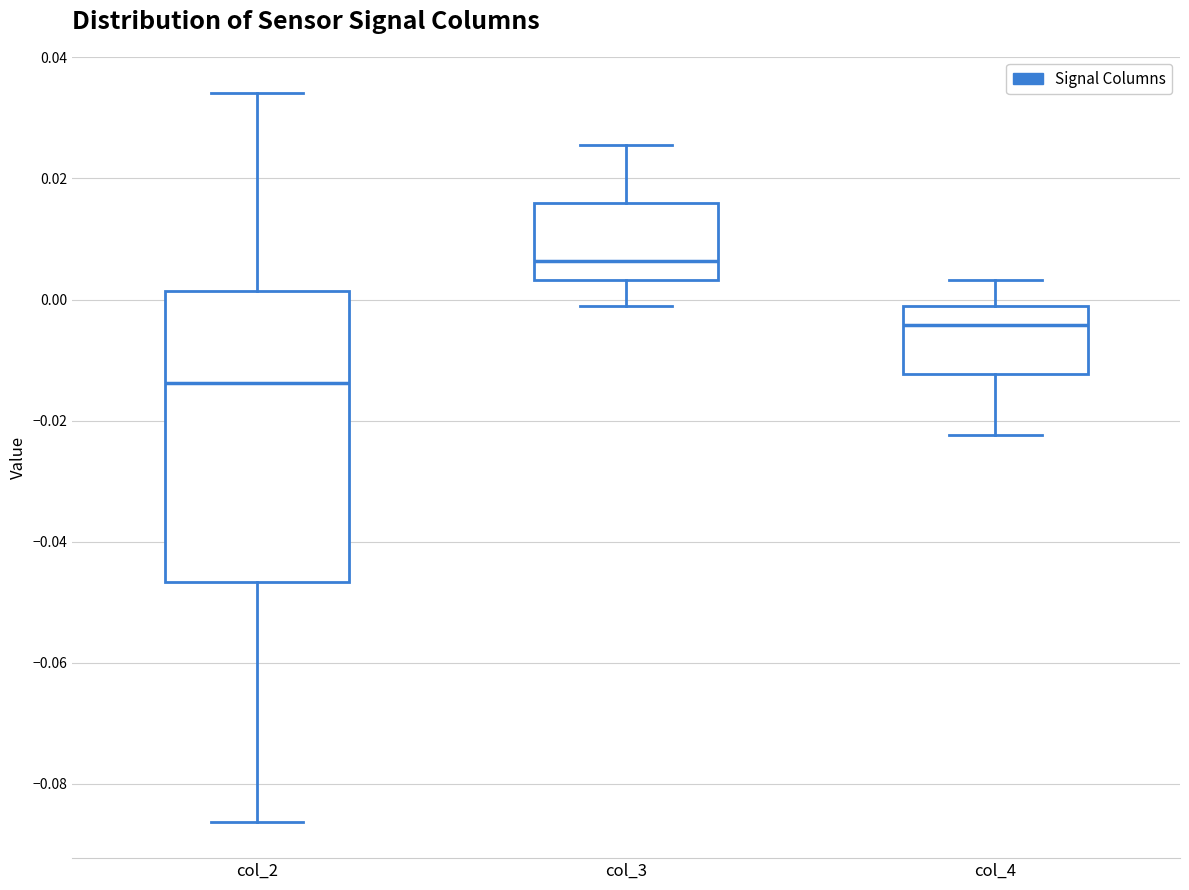

Which box has the lowest median line?

col_2